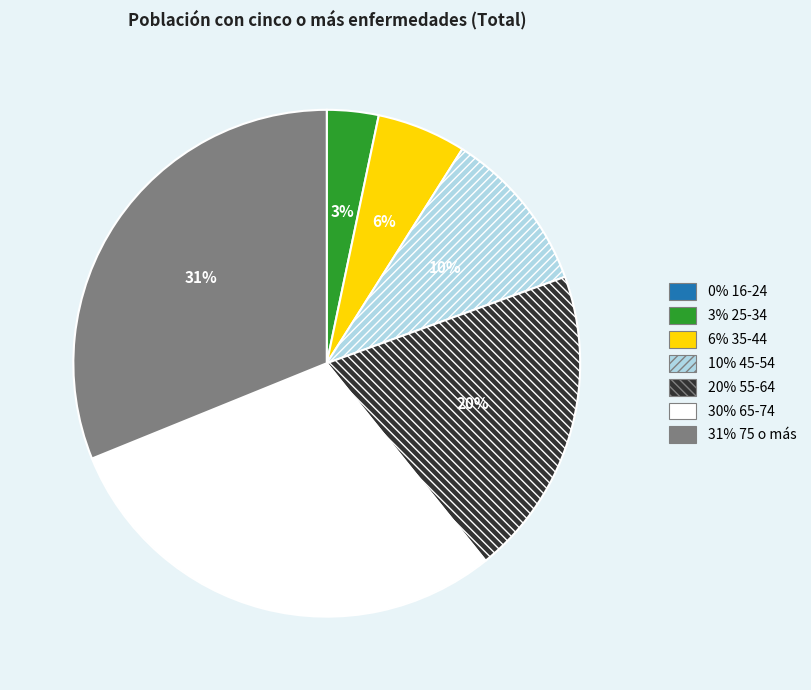

To the nearest percent, what is the difference between the largest and smallest slice percentages?

31%